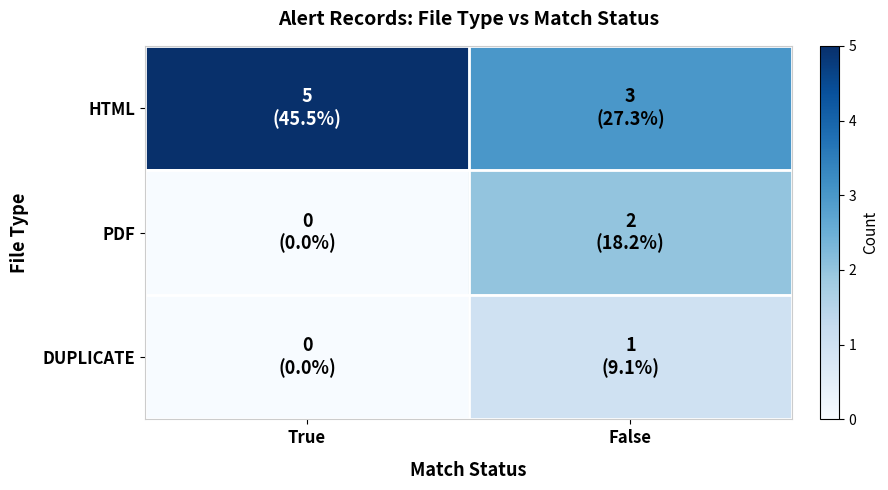

What is the spread (max minus min) of values at False?

2